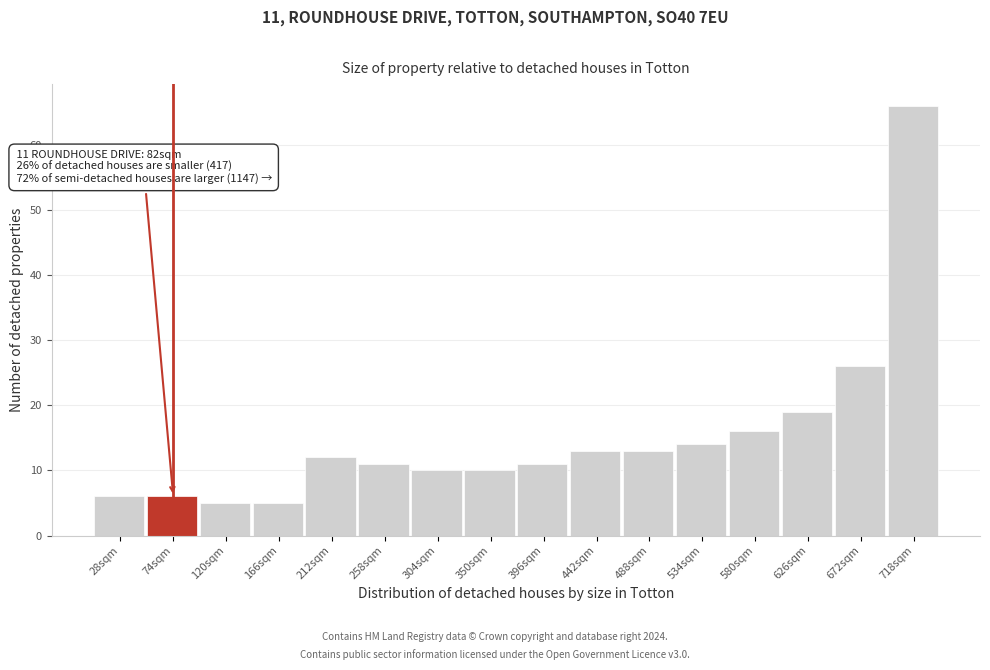

Reading left to right, what are all the values shown in this chart?

6	6	5	5	12	11	10	10	11	13	13	14	16	19	26	66